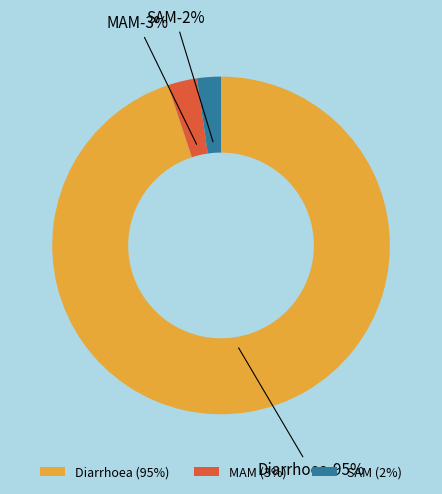

True or false: SAM accounts for 2% of the total.

True